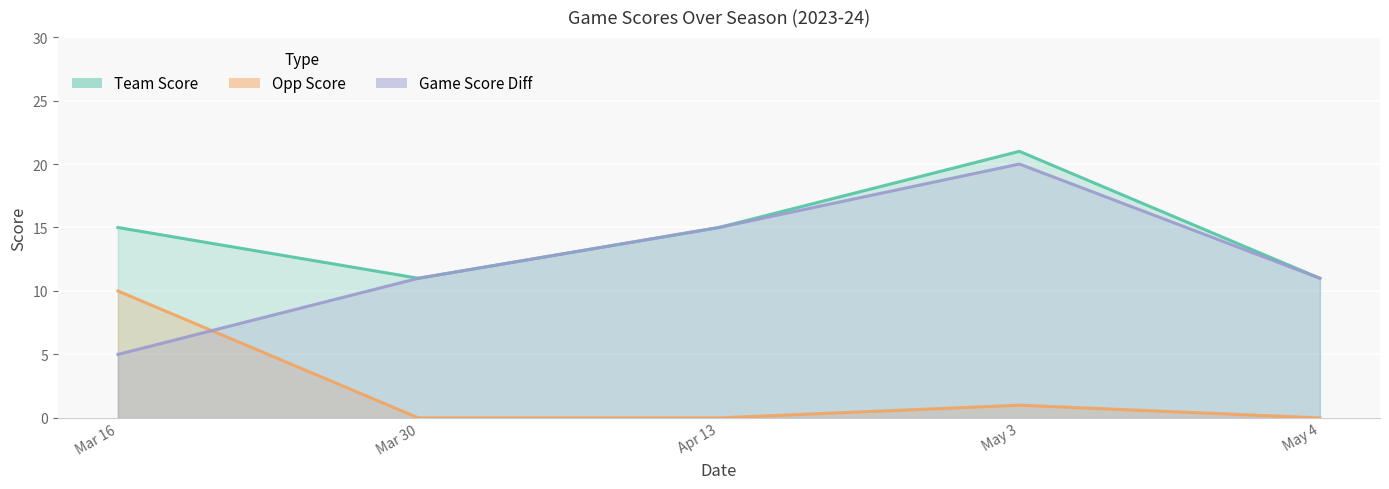

Which series has the largest total across all categories?

team_score